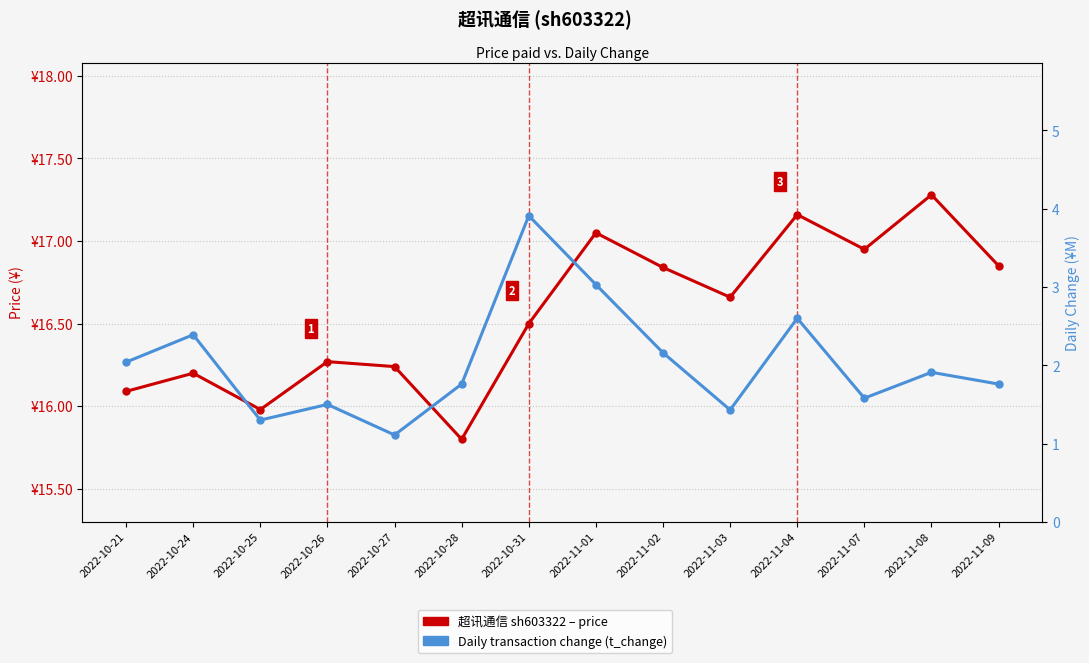

What is the total value across all series at 2022-10-24?

18.6